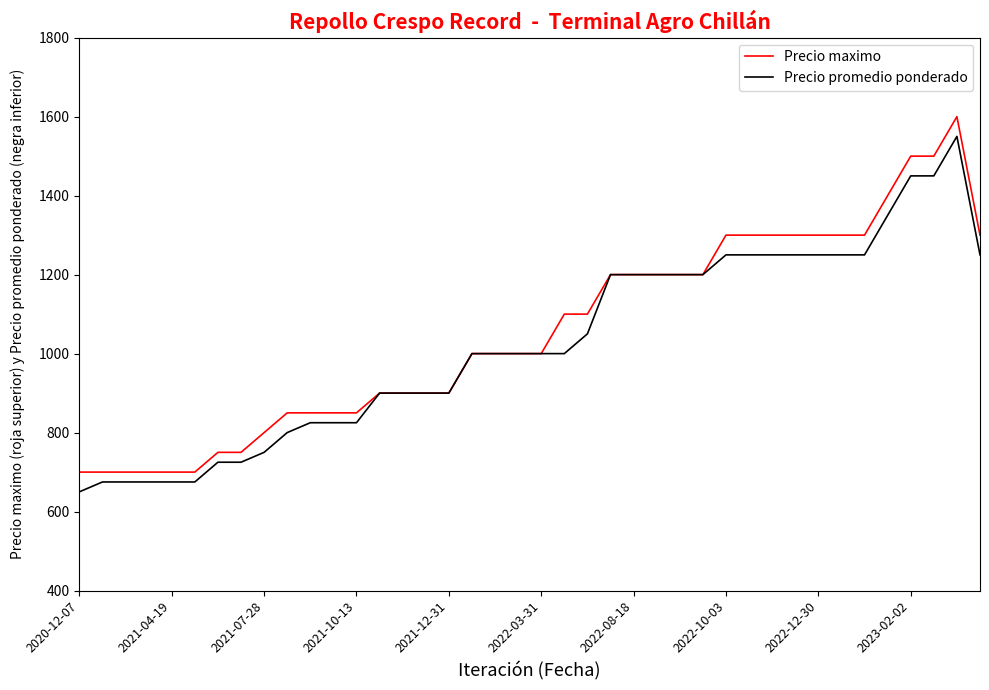

What is the highest value of the Precio promedio ponderado series?

1550